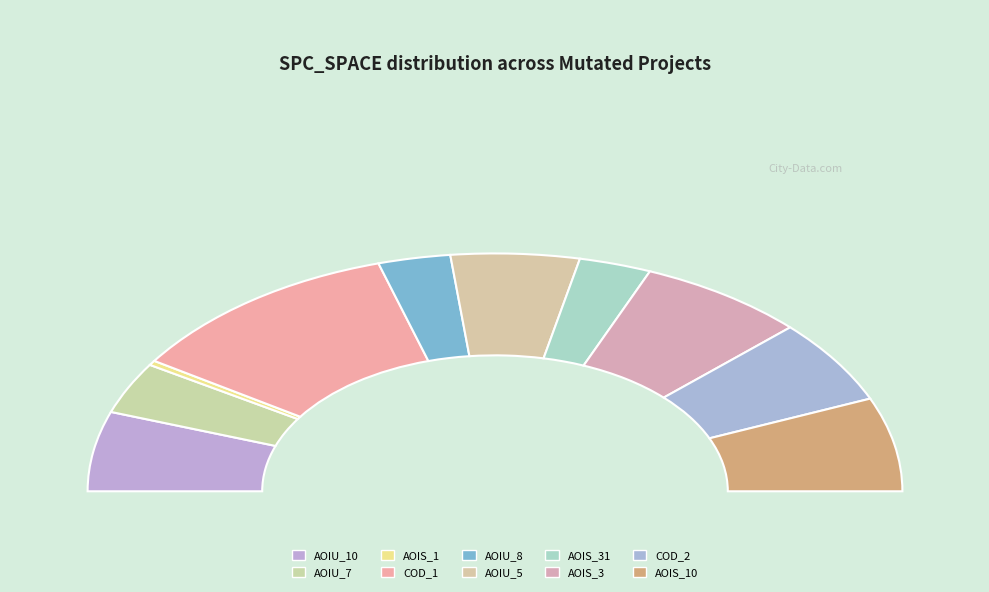

Is it true that CreditWorthiness.Account.AOIS_1 is 1% of the pie?

True